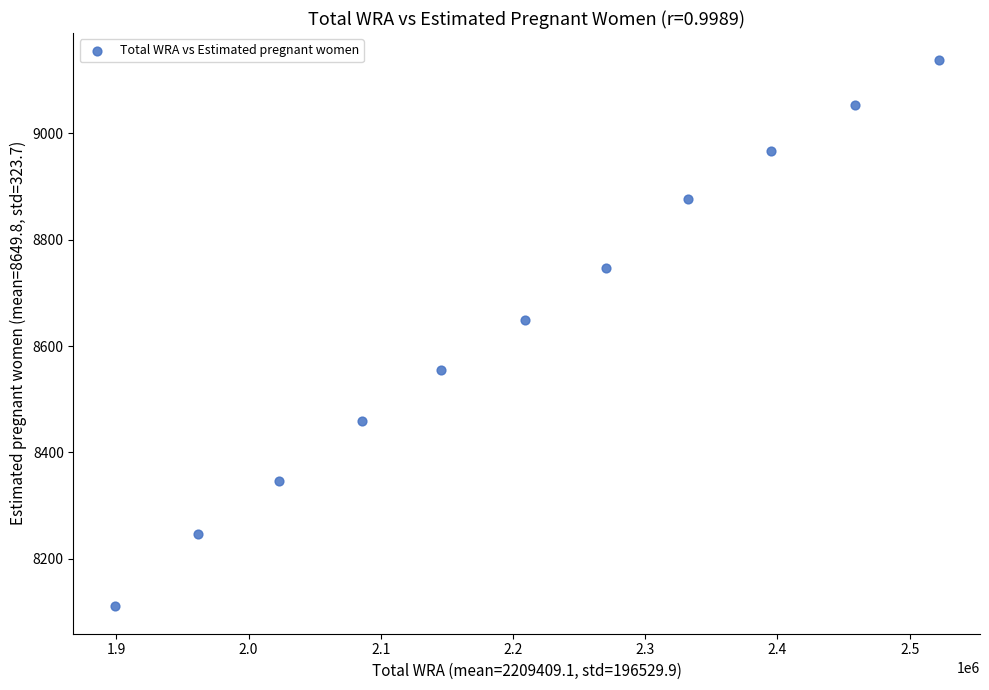

What is the range of Y values (max minus min)?

1027.1